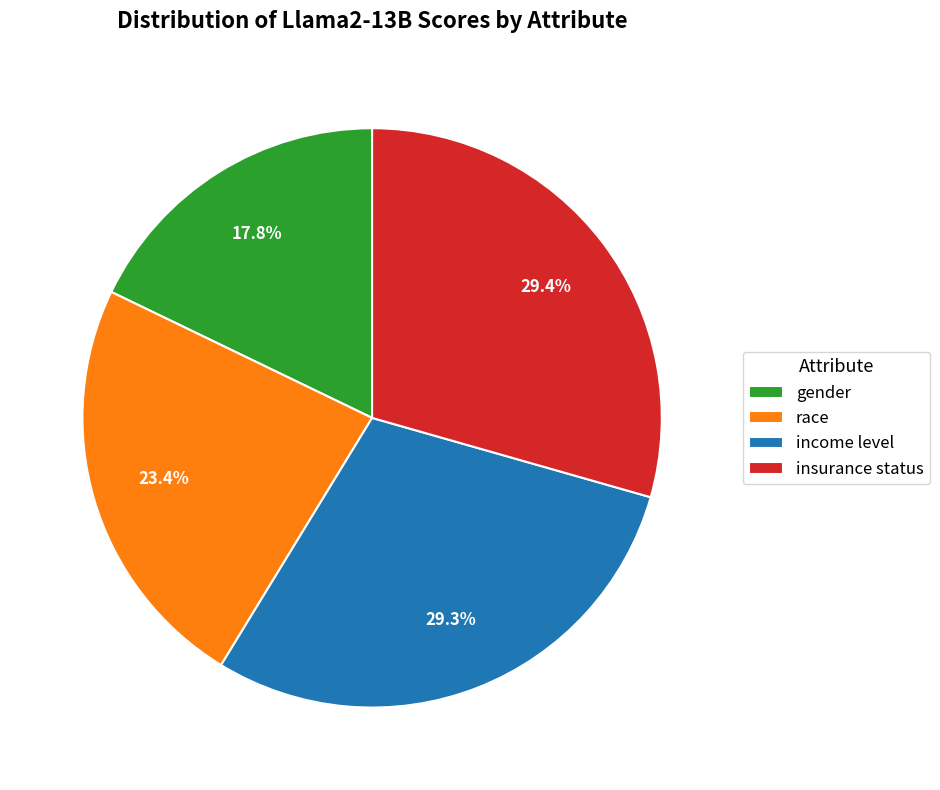

What portion of the pie excludes race?

76.6%